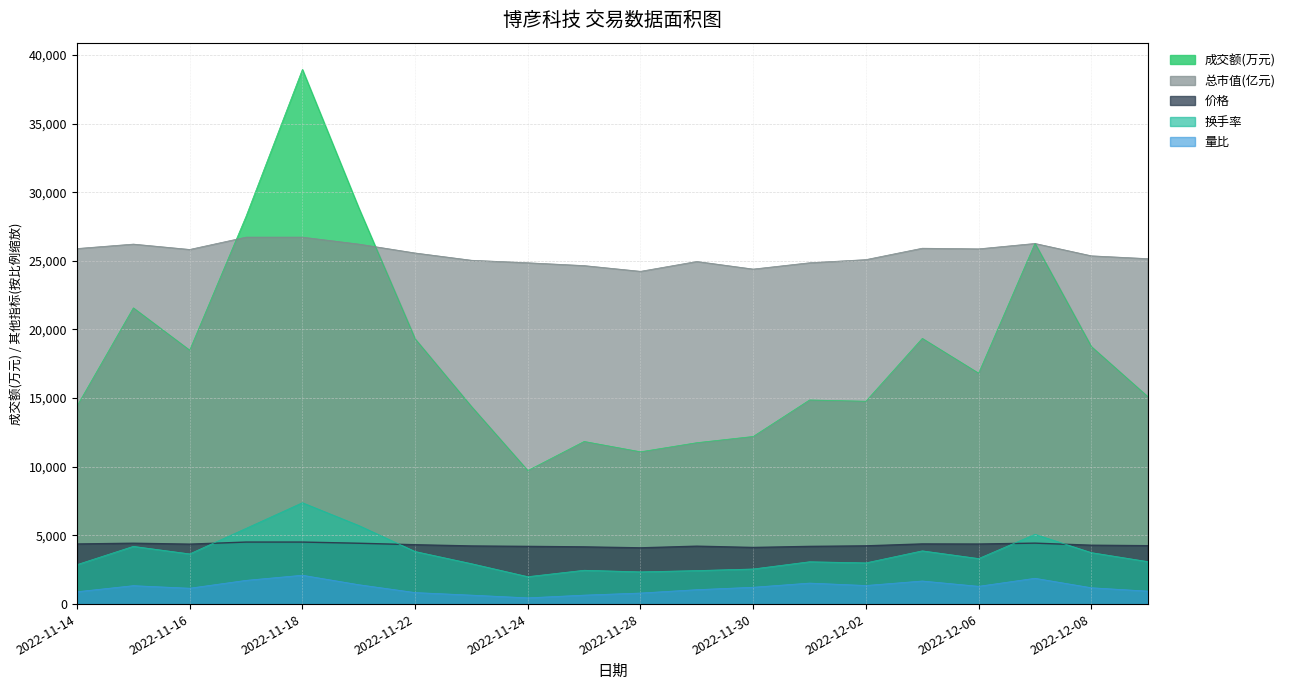

What is the difference between the 量比 values at 2022-12-02 and 2022-11-30?

128.5